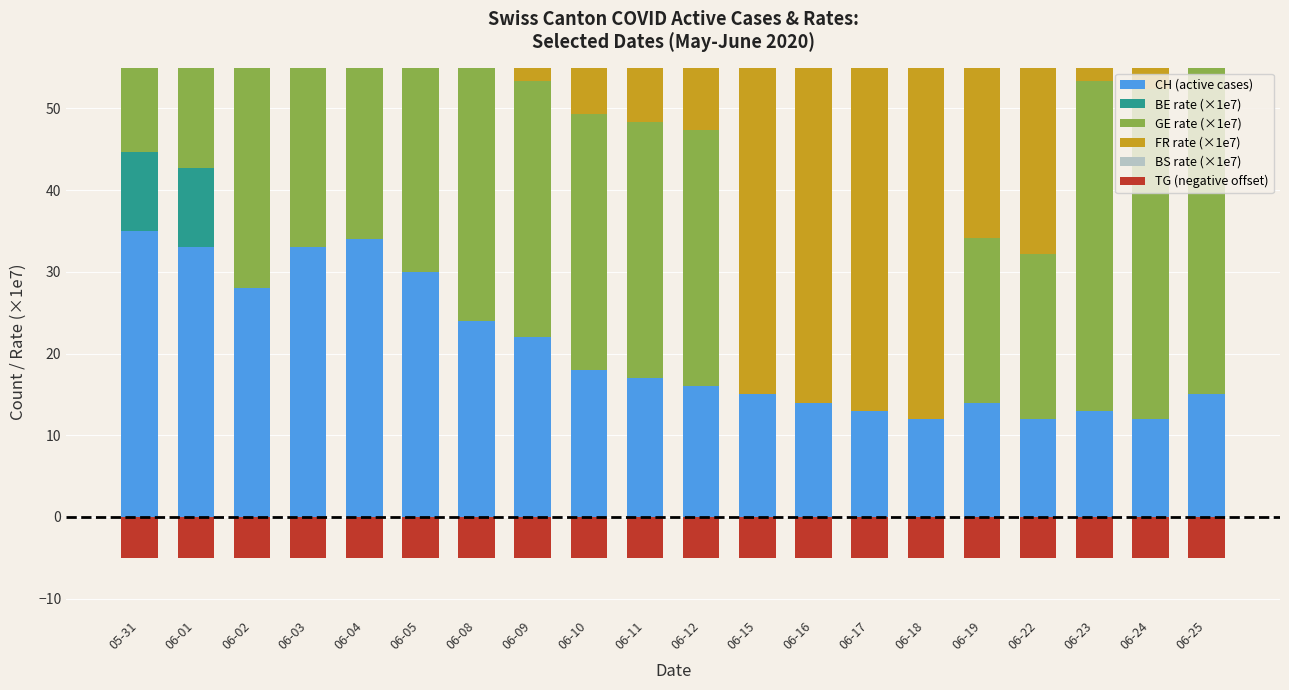

What is the label of the 20th bar from the right?

05-31